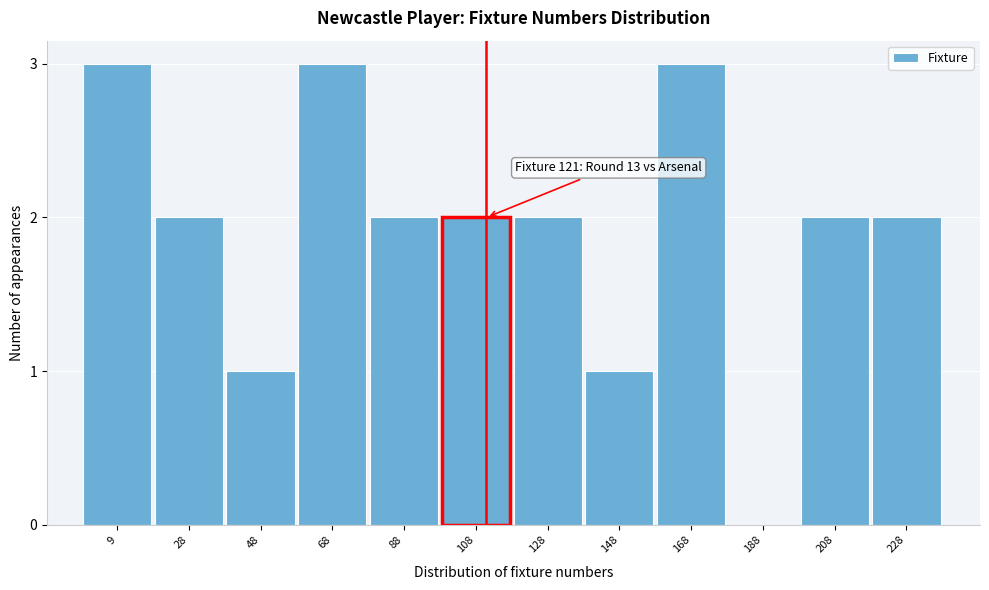

Reading left to right, list all the values displayed in this chart.

9=3	28=2	48=1	68=3	88=2	108=2	128=2	148=1	168=3	188=0	208=2	228=2